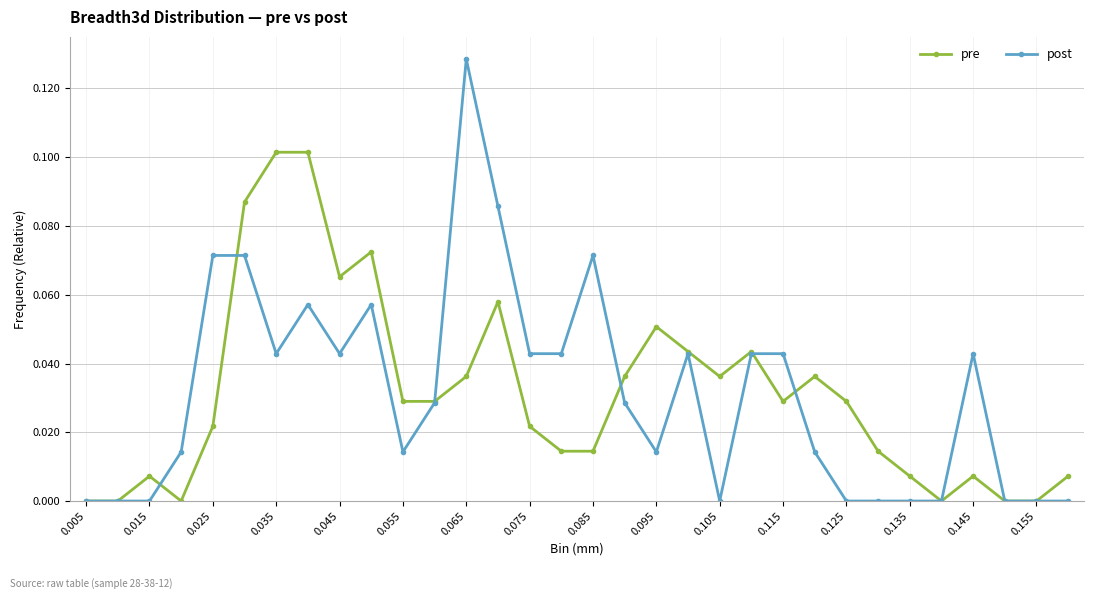

List the series in order of their peak value, highest first.

post, pre